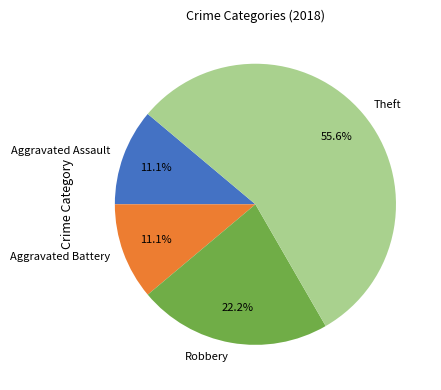

Do Aggravated Assault and Robbery together represent more than half of the pie?

No